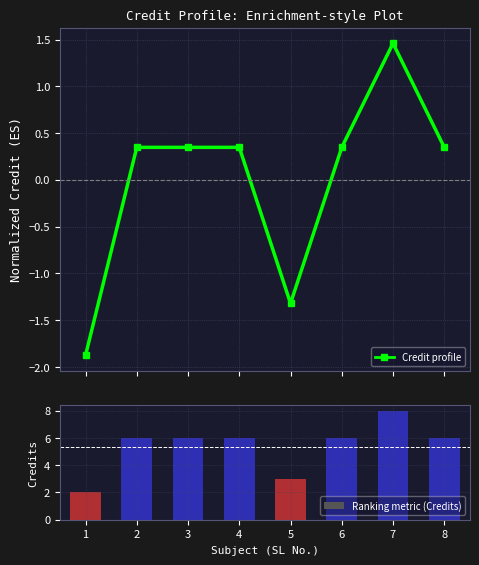

How many bars are there in total?

8